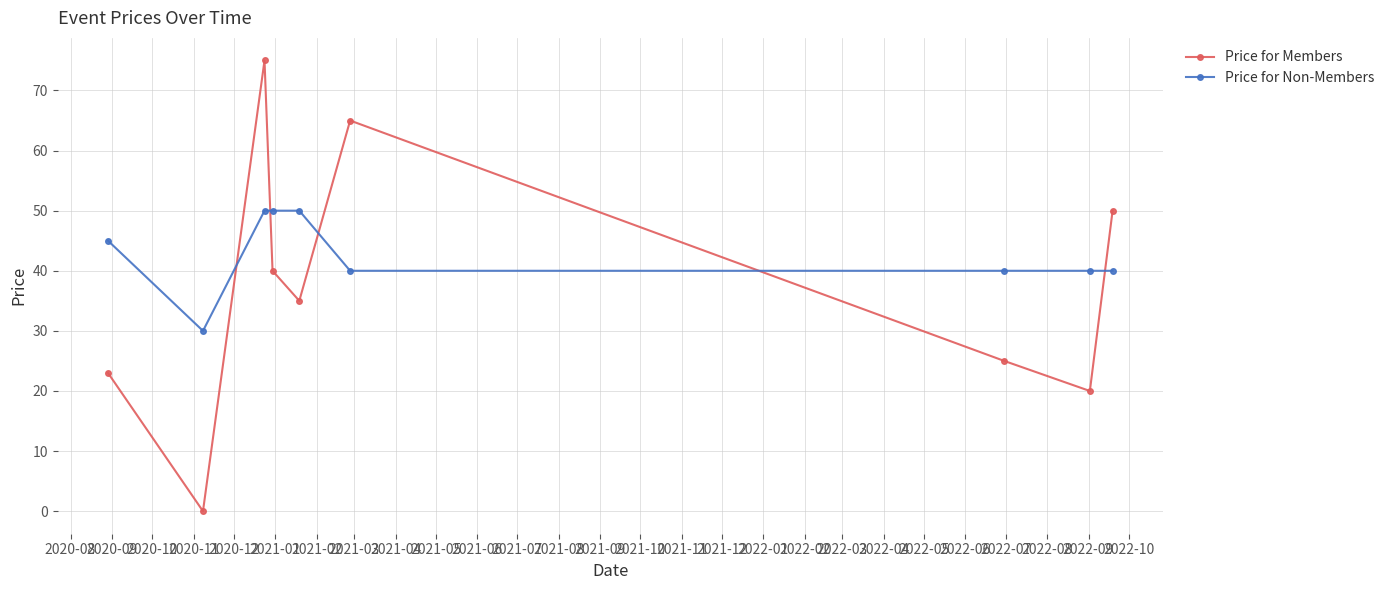

List the series in order of their peak value, lowest first.

Price for Non-Members, Price for Members